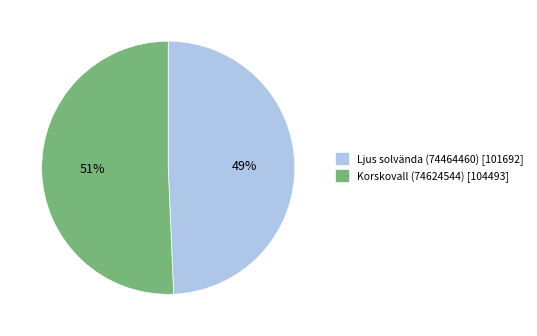

Rank the categories by value from lowest to highest.

Ljus solvända (74464460), Korskovall (74624544)